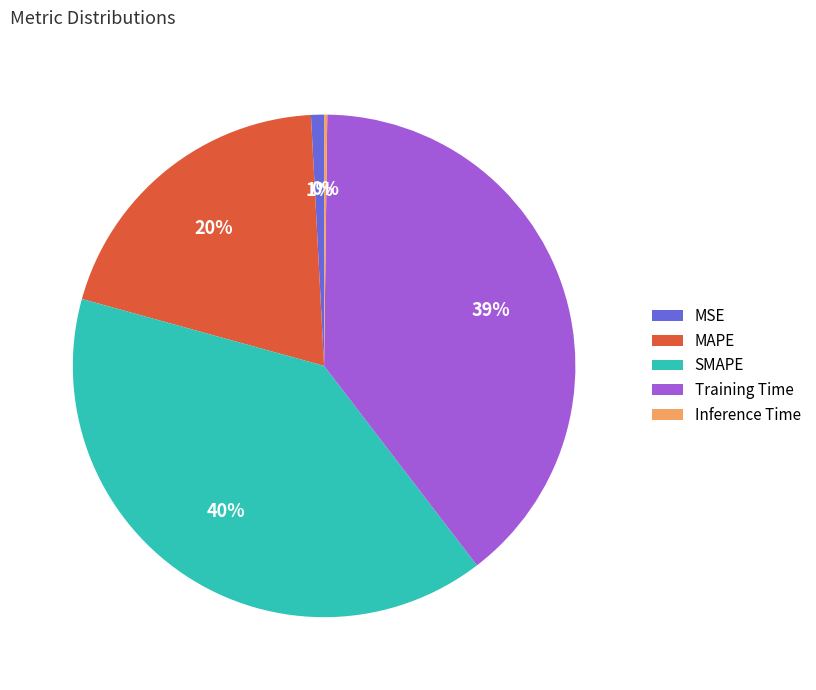

Which has a higher value, MSE or Training Time?

Training Time